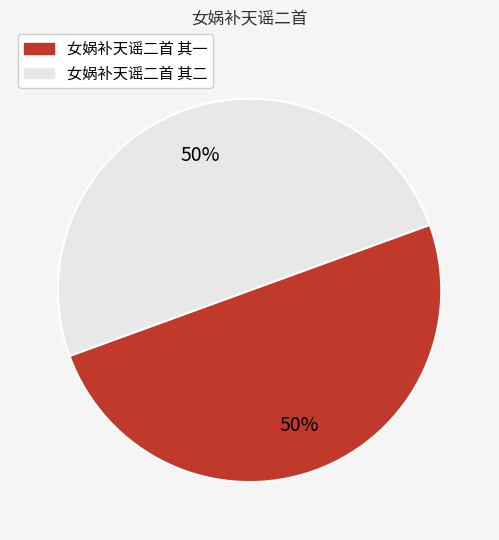

To the nearest percent, what portion does 女娲补天谣二首 其二 represent?

50%